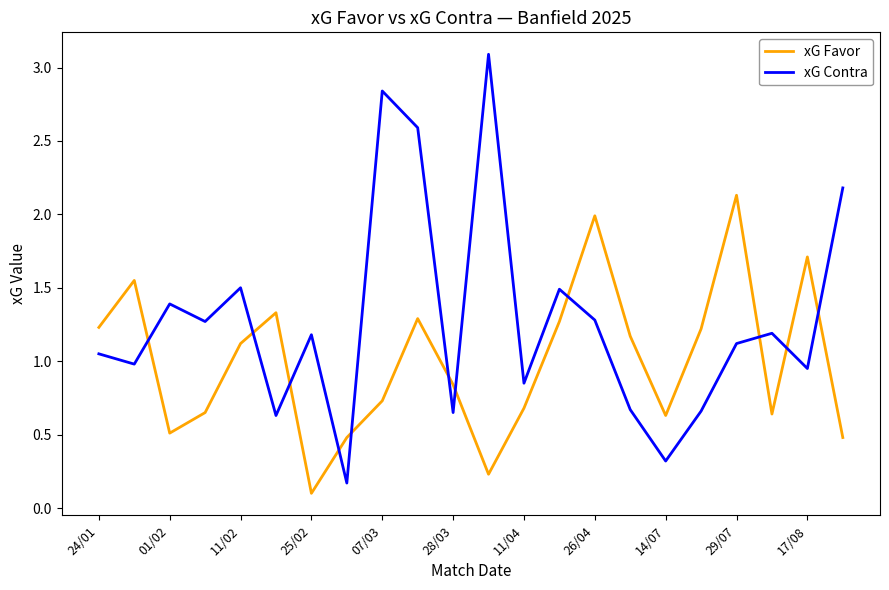

What is the greatest value displayed?

3.1